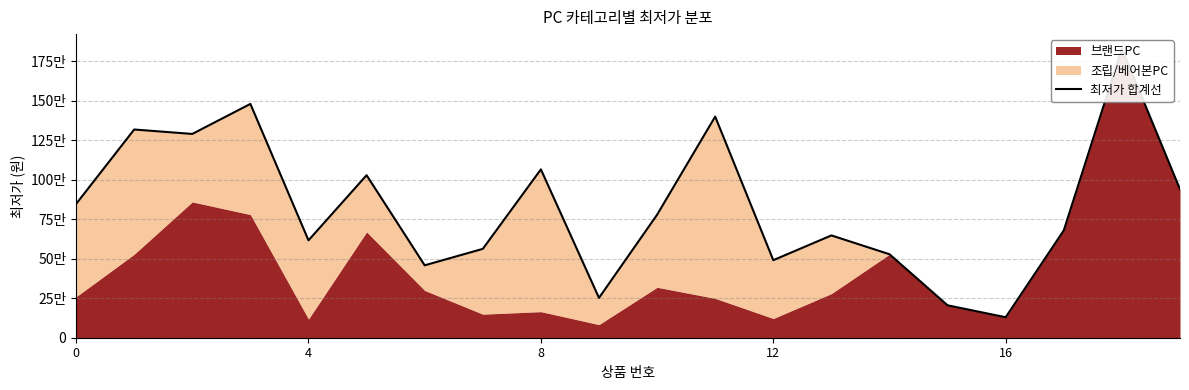

What is the value of the 14th point from the left?

647000